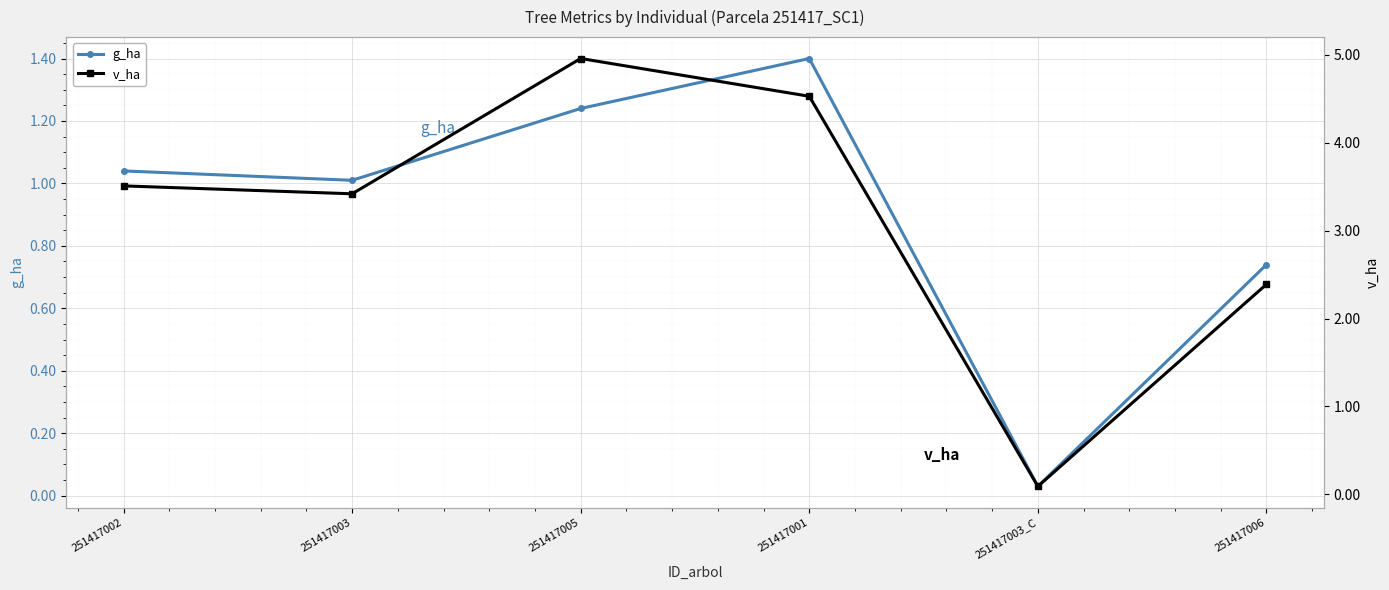

At how many categories does at least one series exceed 3?

4